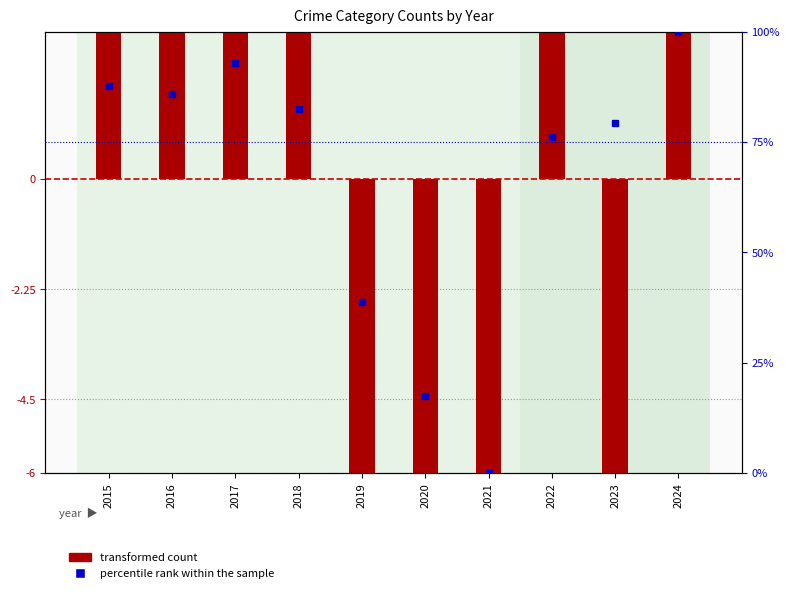

How many groups of bars are there?

10